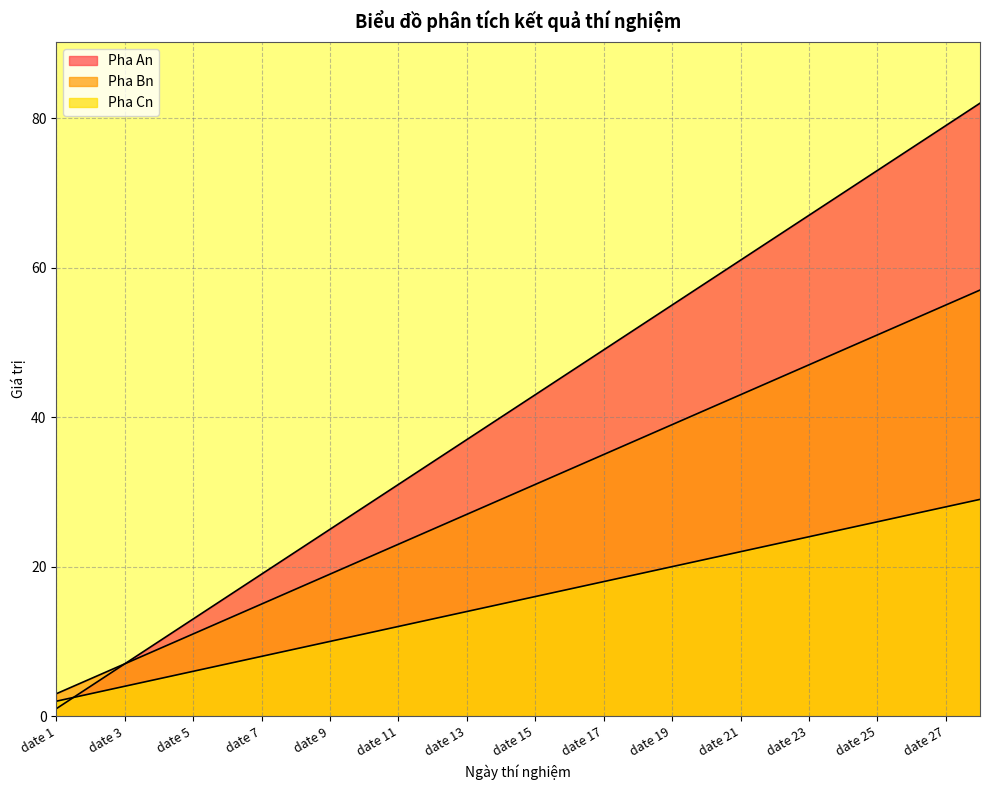

Which series has the widest spread of values?

Pha An